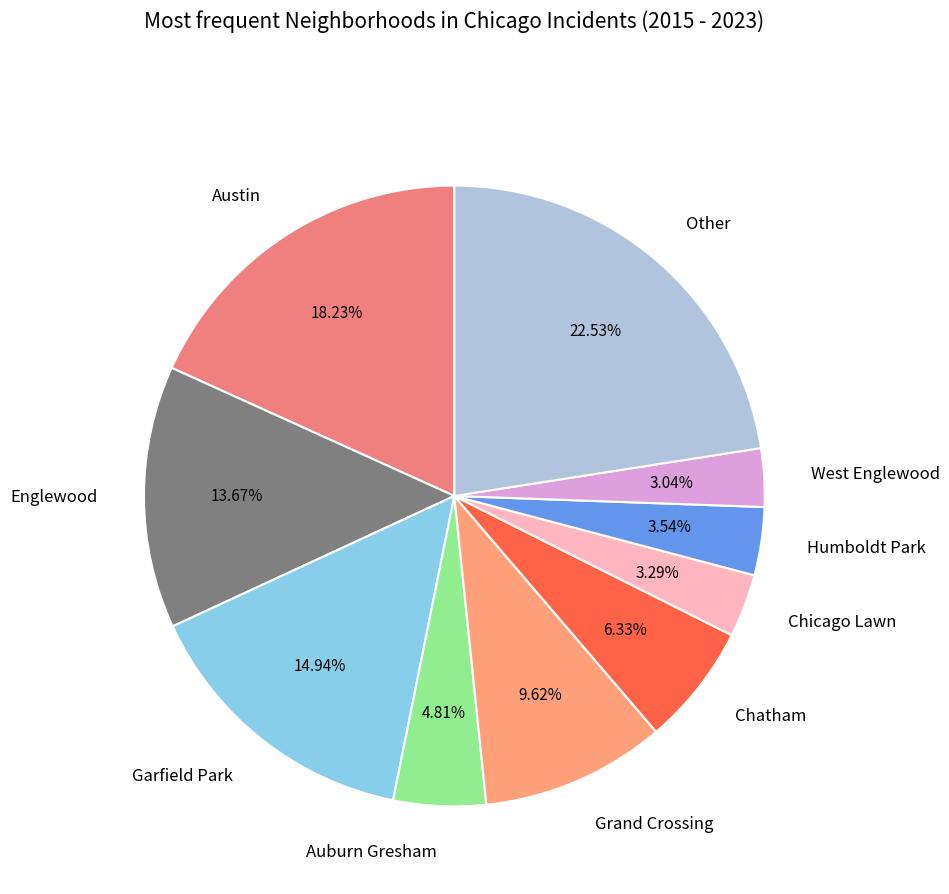

How many slices are in this pie chart?

10